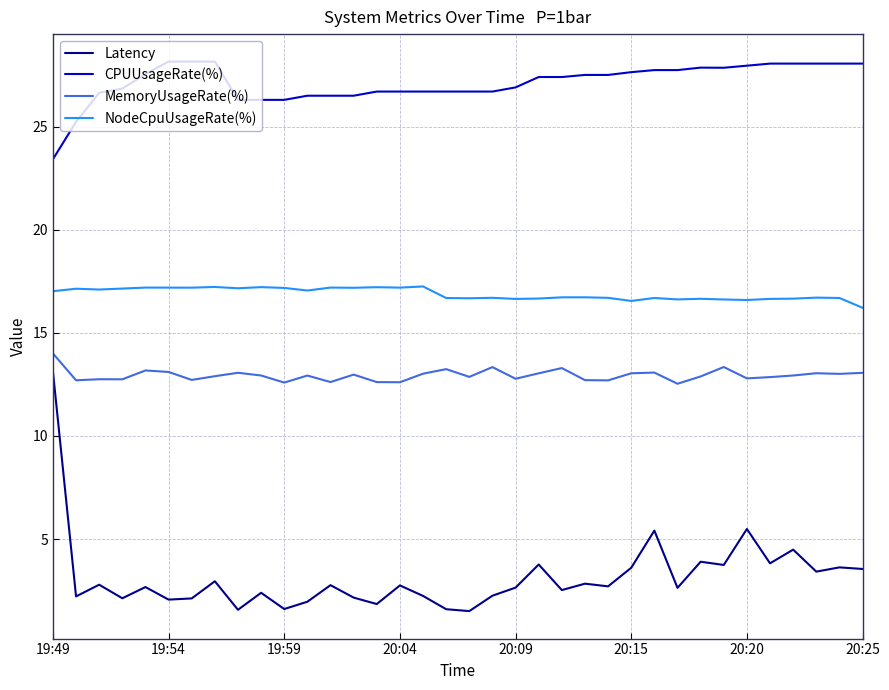

What is the minimum value shown in the chart?

1.5